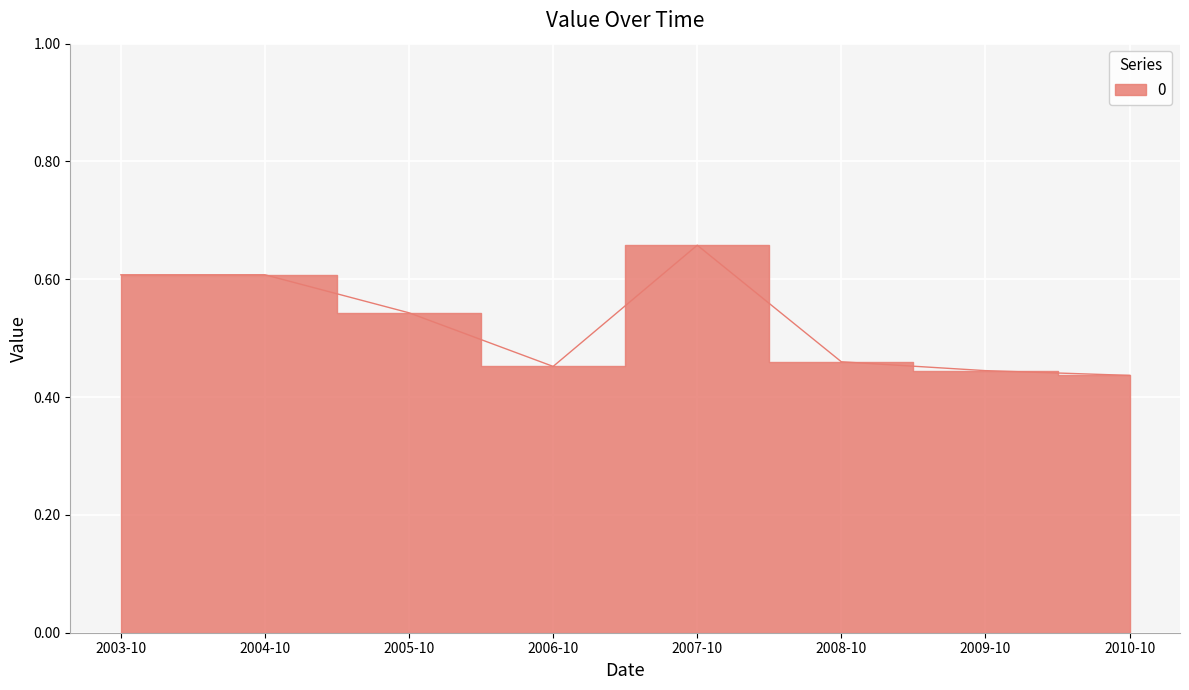

What is the label of the 5th point from the left?

2007-10